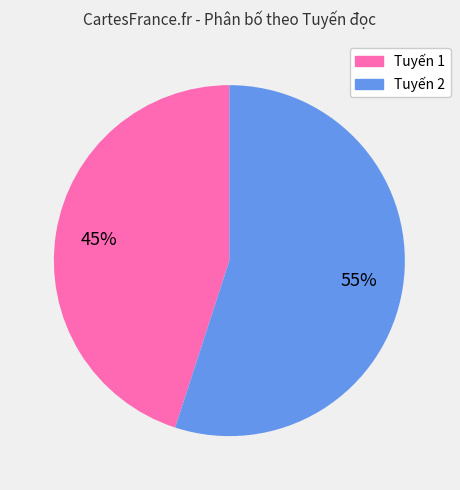

To the nearest percent, what is the average slice percentage?

50%